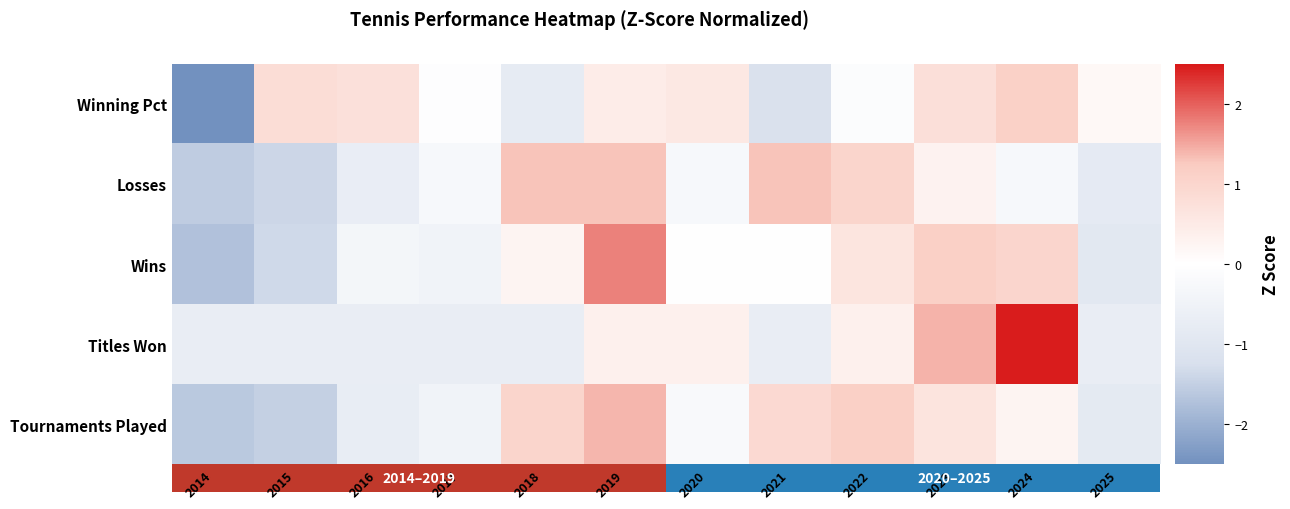

Which has a higher value, 2018 or 2020?

2018